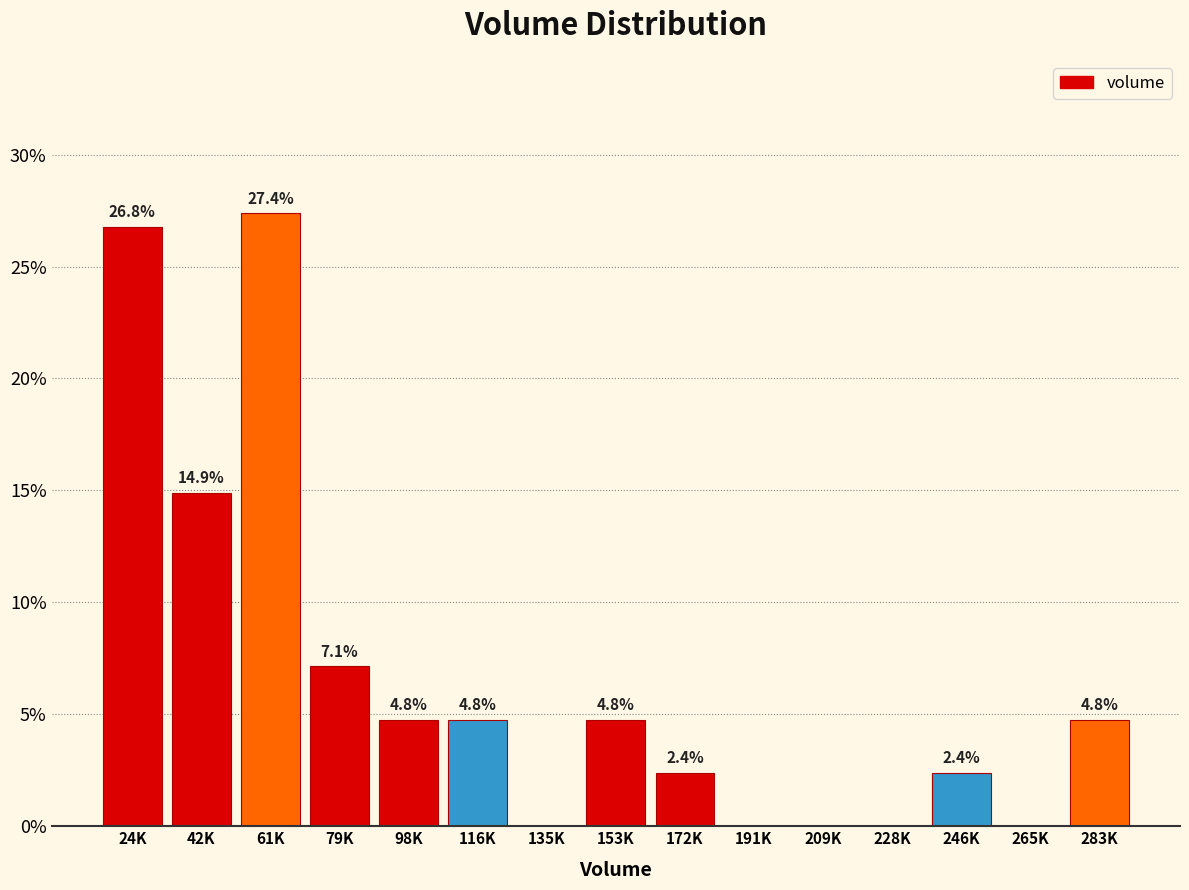

Reading left to right, list all the values displayed in this chart.

24K=26.8	42K=14.9	61K=27.4	79K=7.1	98K=4.8	116K=4.8	135K=0.0	153K=4.8	172K=2.4	191K=0.0	209K=0.0	228K=0.0	246K=2.4	265K=0.0	283K=4.8